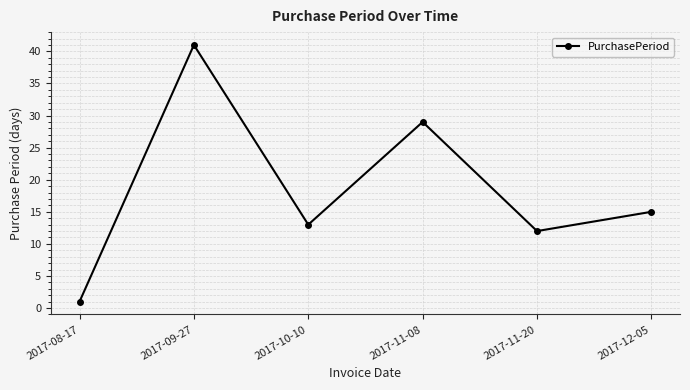

Reading right to left, extract all data points from this chart.

15	12	29	13	41	1